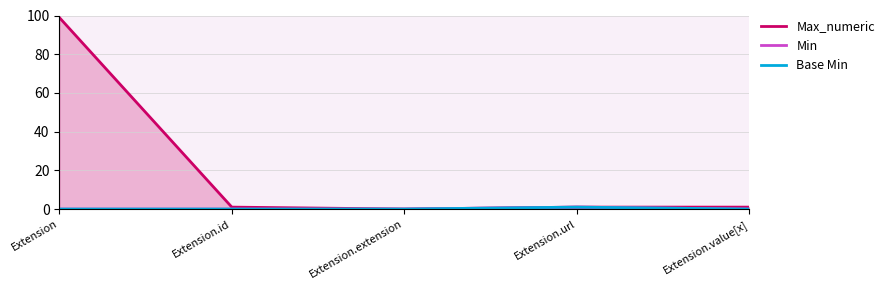

Is it true that Min equals 0 at Extension.id?

True